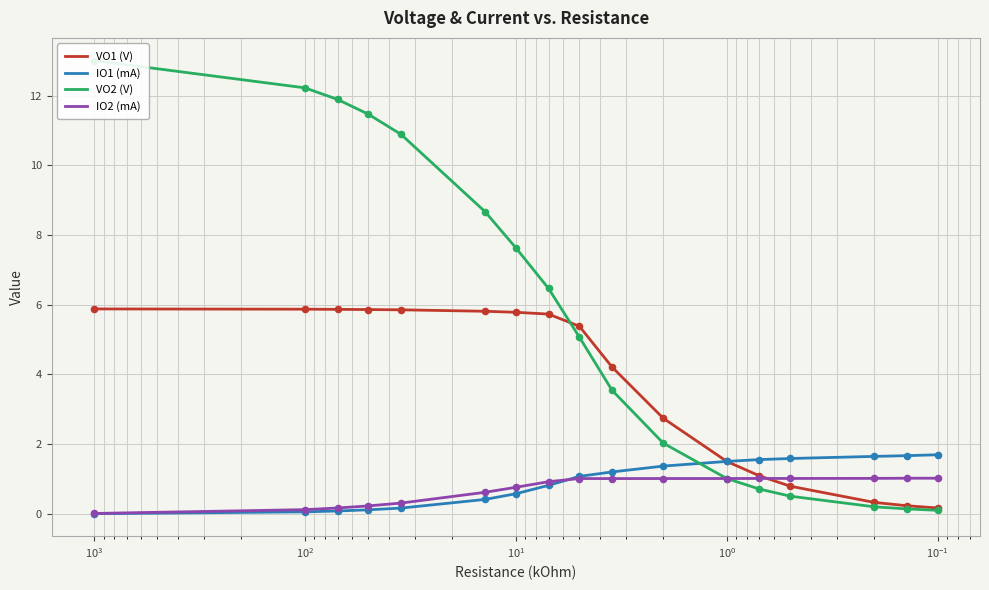

Is the value of IO2 (mA) at $\mathdefault{10^{1}}$ greater than the value of VO1 (V) at $\mathdefault{10^{-2}}$?

No